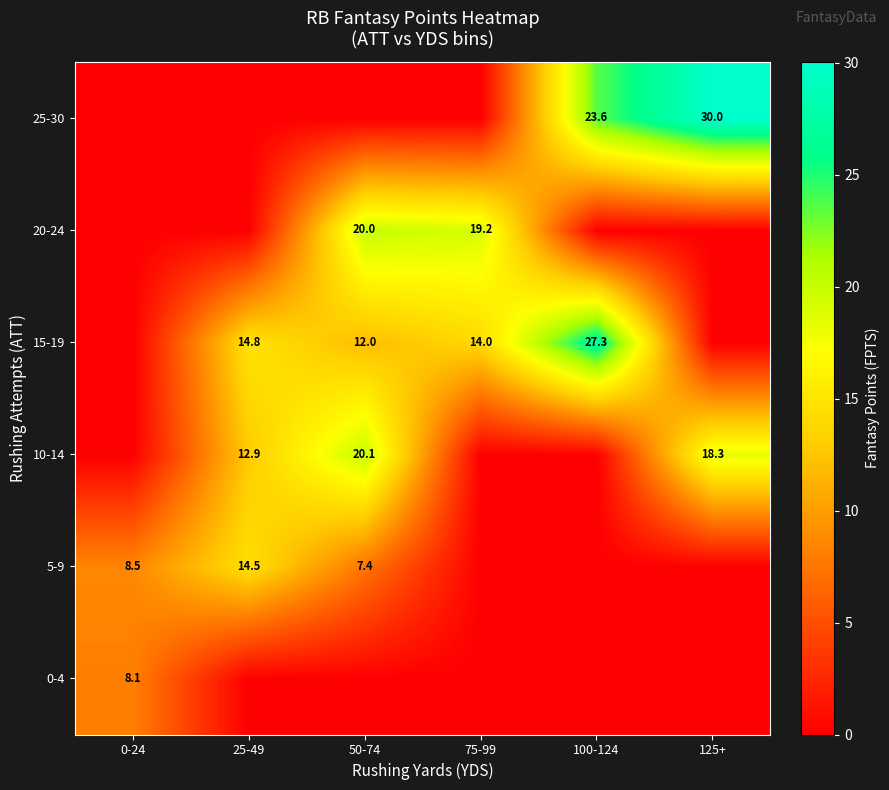

The value of 15-19 at 25-49 is 8.2. True or false?

False